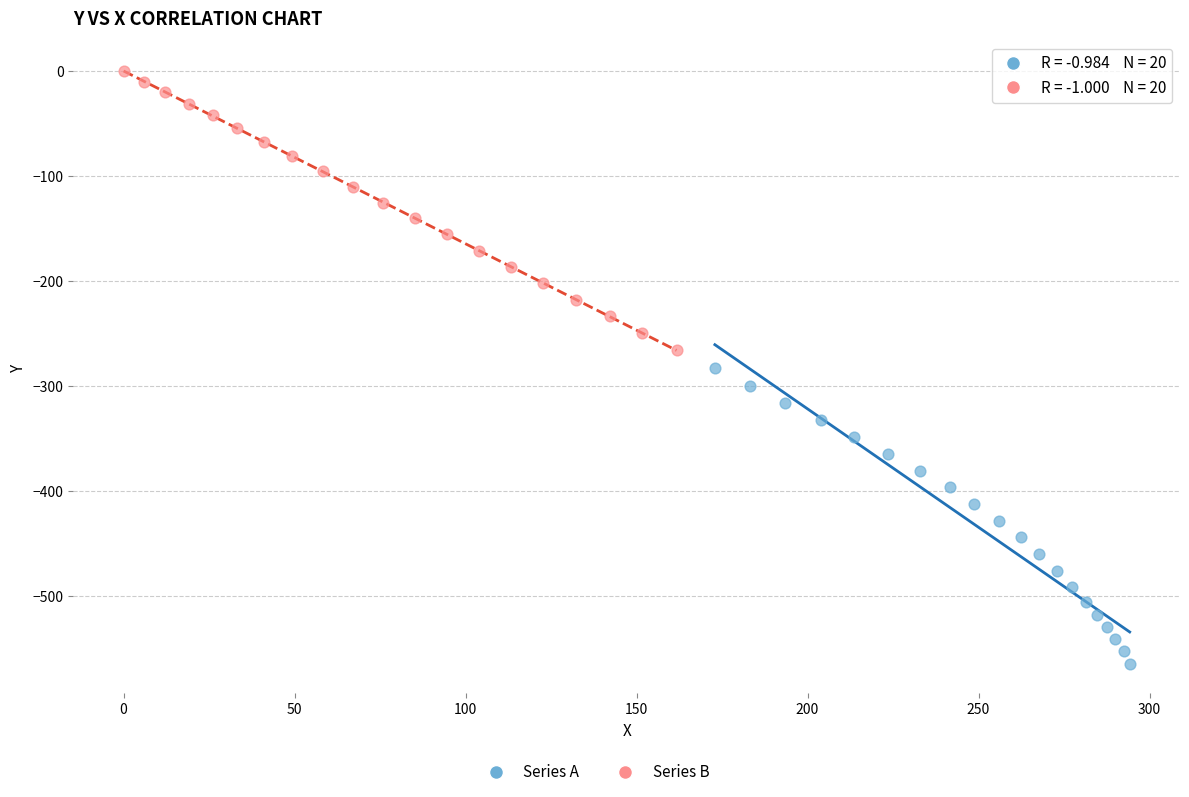

Which series reaches the minimum Y coordinate?

Series A